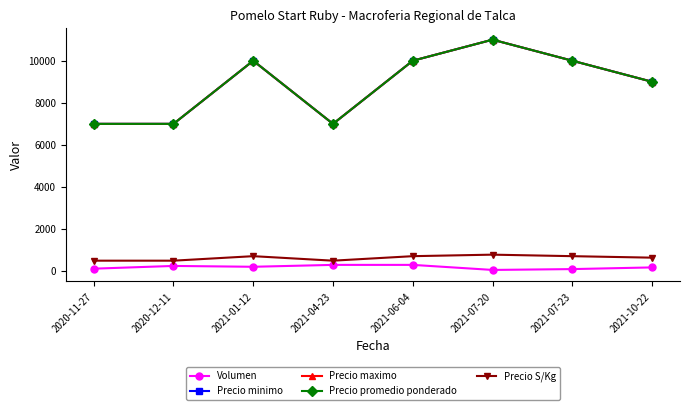

Is this an area chart (filled region under the line)?

No